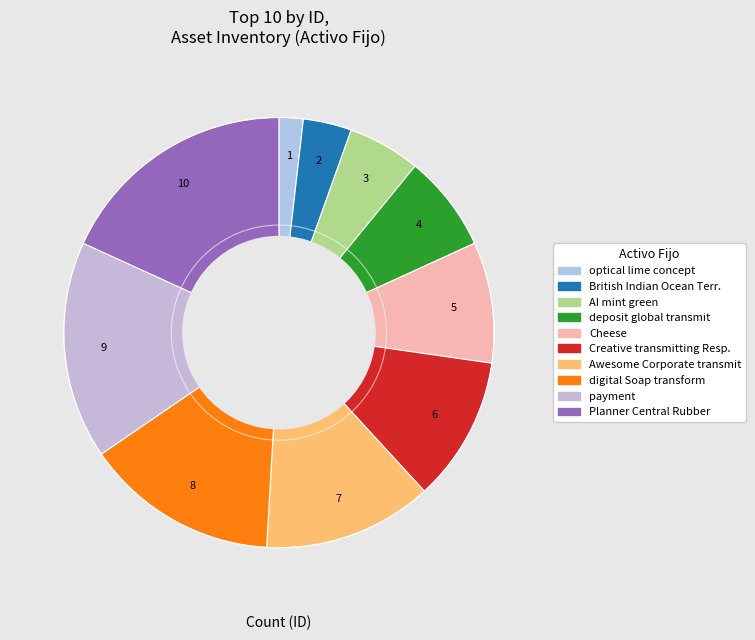

How many slices are in this pie chart?

10